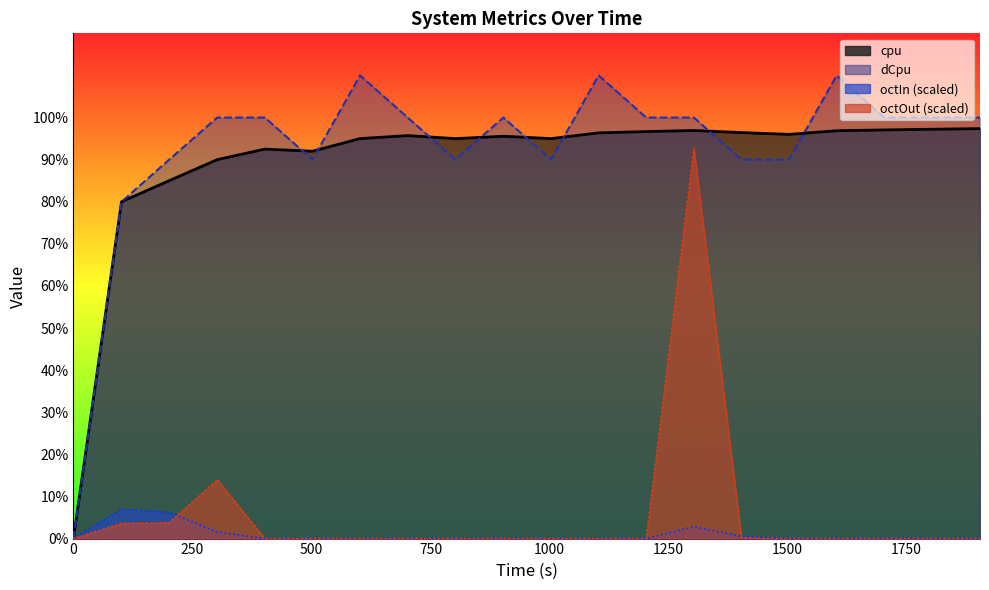

At which category is the sum across all series the highest?

1303